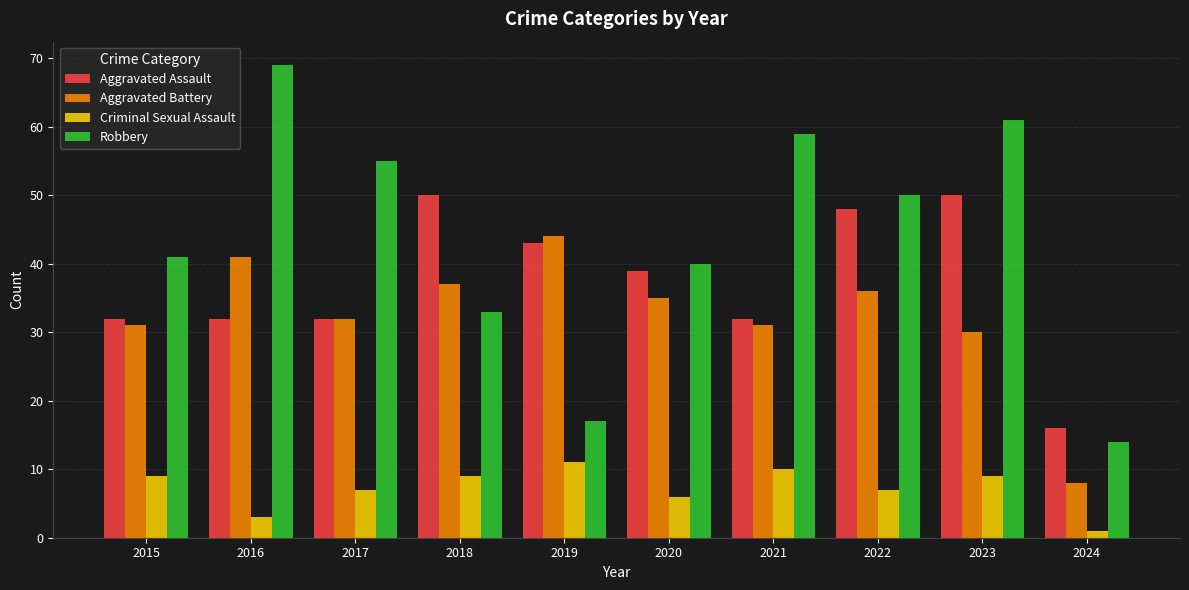

Is it true that Aggravated Battery equals 32 at 2017?

True